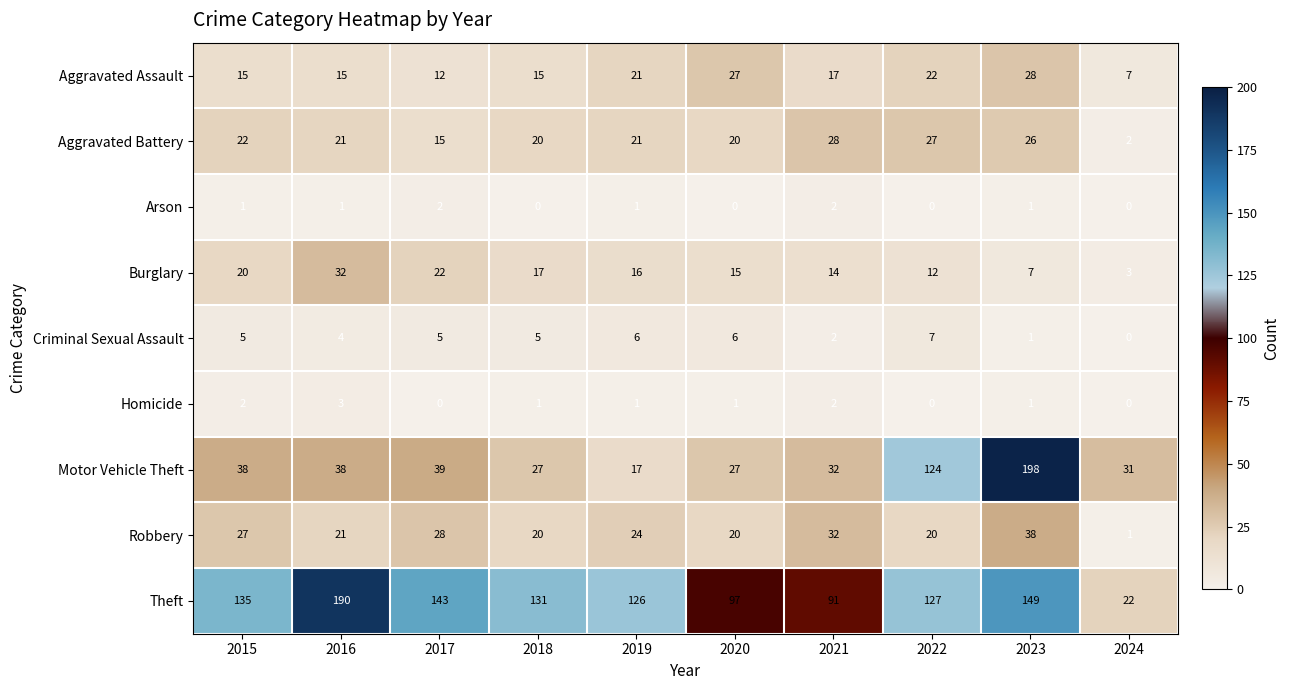

Rank the series at 2015 from lowest to highest value.

Arson, Homicide, Criminal Sexual Assault, Aggravated Assault, Burglary, Aggravated Battery, Robbery, Motor Vehicle Theft, Theft